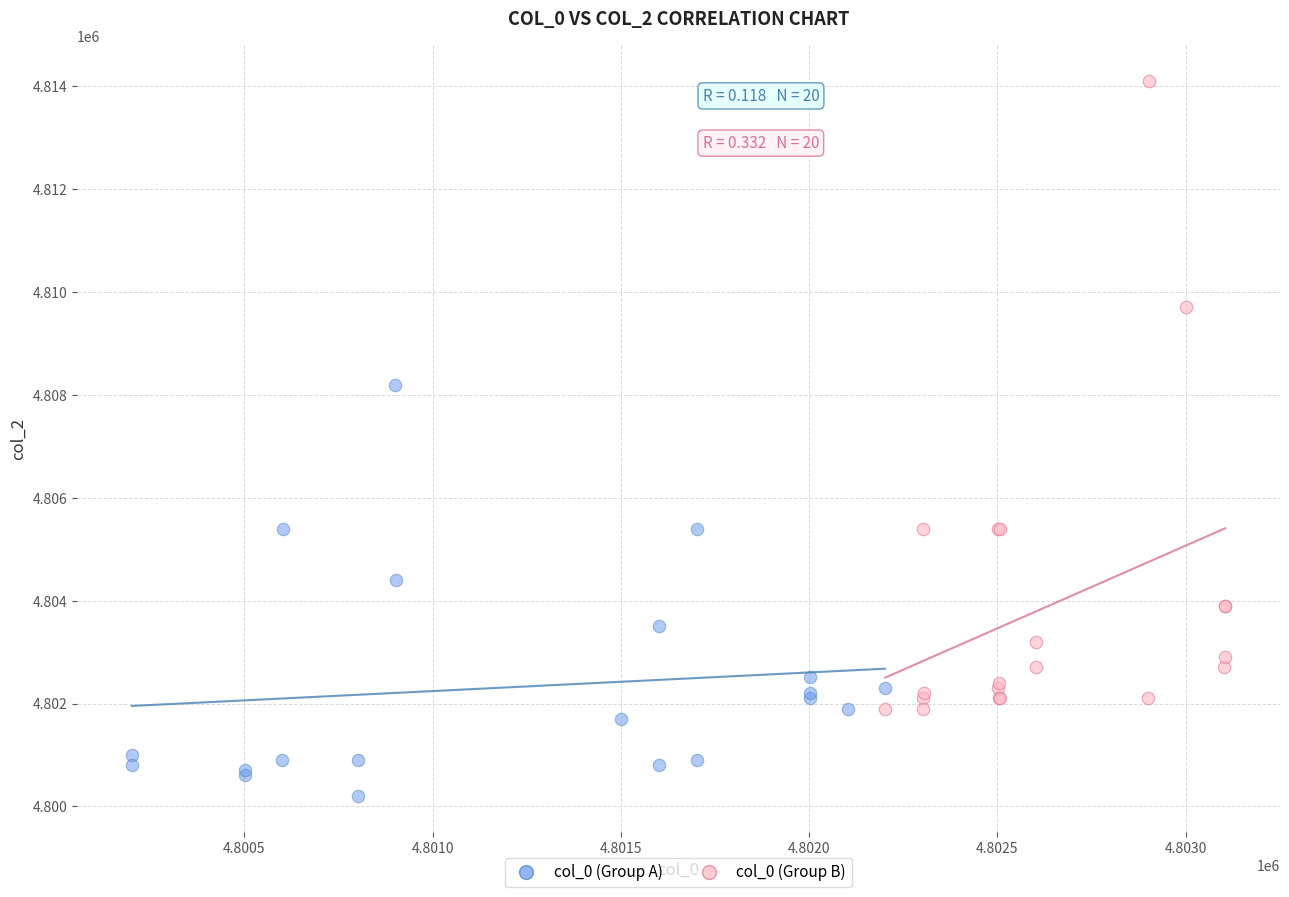

What are all the series names shown in the legend?

col_0 (Group A), col_0 (Group B)